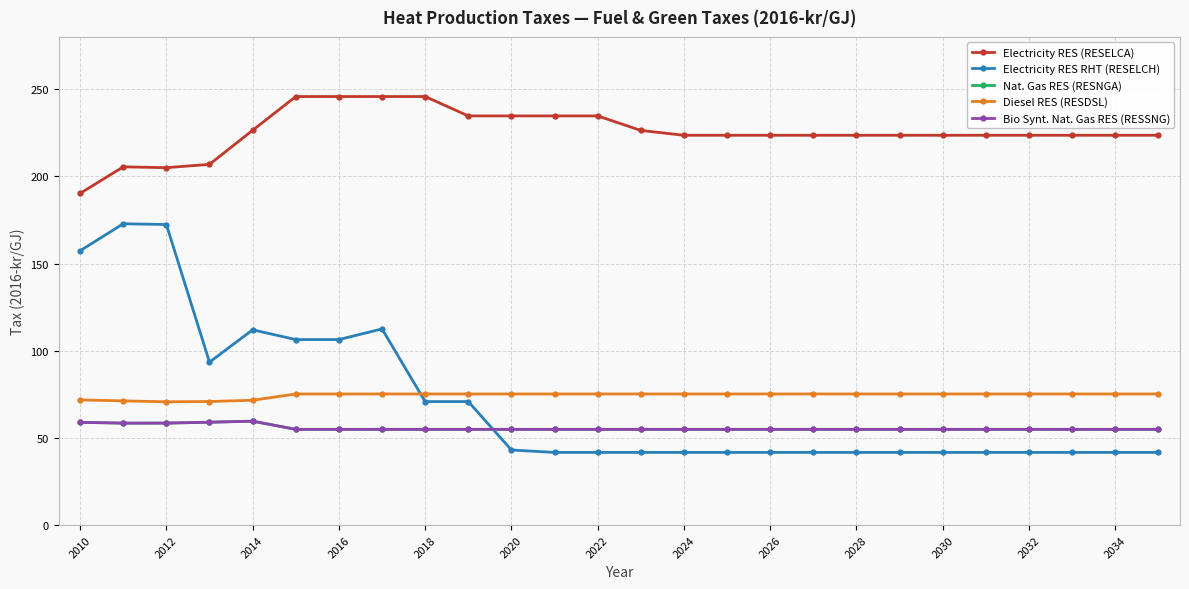

Does the chart have visible grid lines?

Yes